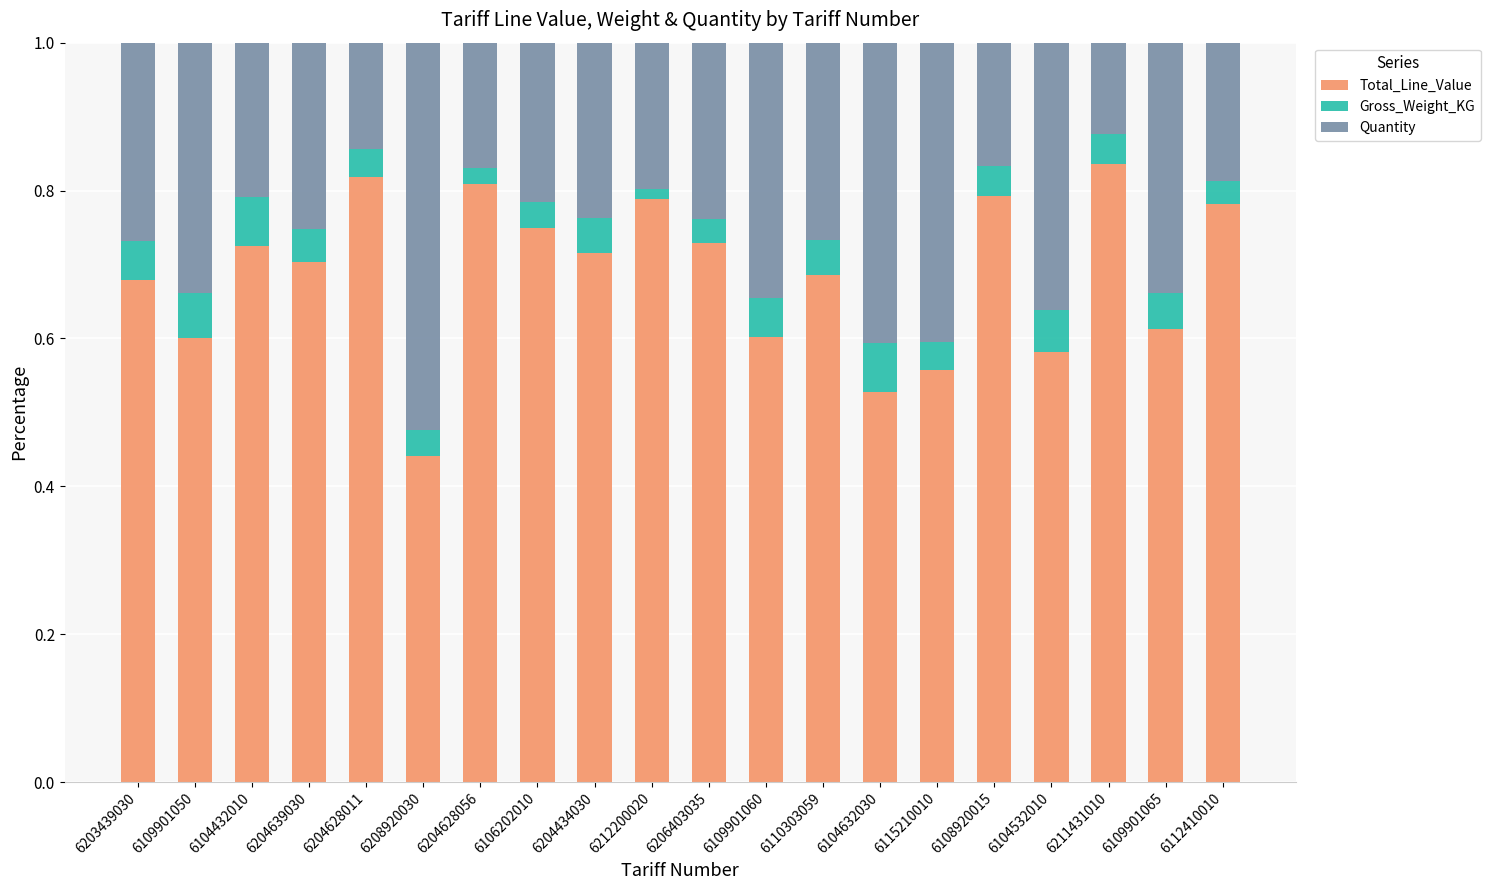

Are the bars grouped side by side (vs. stacked)?

No